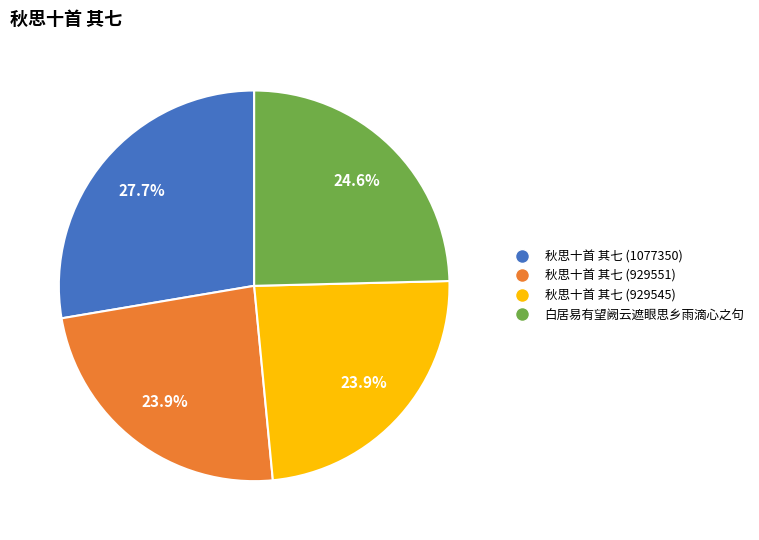

Is there a majority slice in this chart?

No